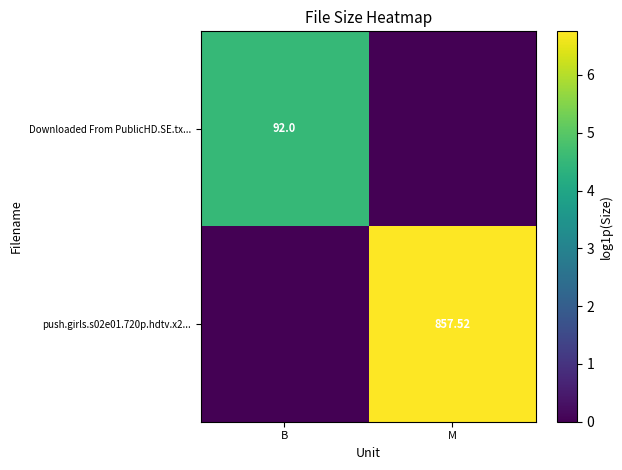

Is the value of push.girls.s02e01.720p.hdtv.x2... at M greater than the value of Downloaded From PublicHD.SE.tx... at B?

Yes